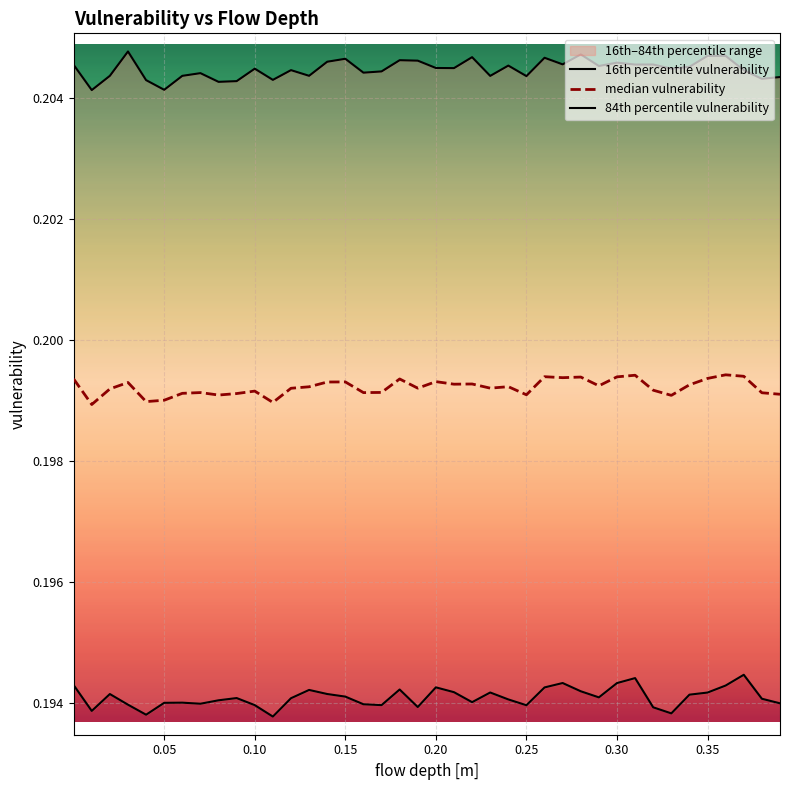

In 16th percentile vulnerability, how many points are lower than both neighbors (excluding endpoints)?

10